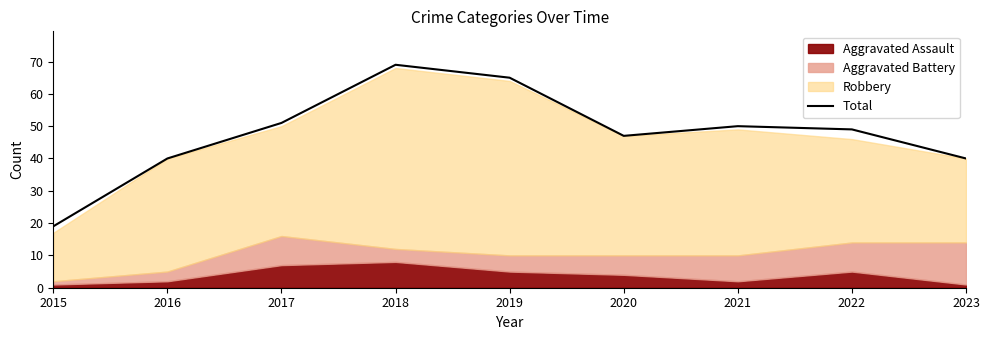

What is the difference between the values at 2020 and 2017?

4